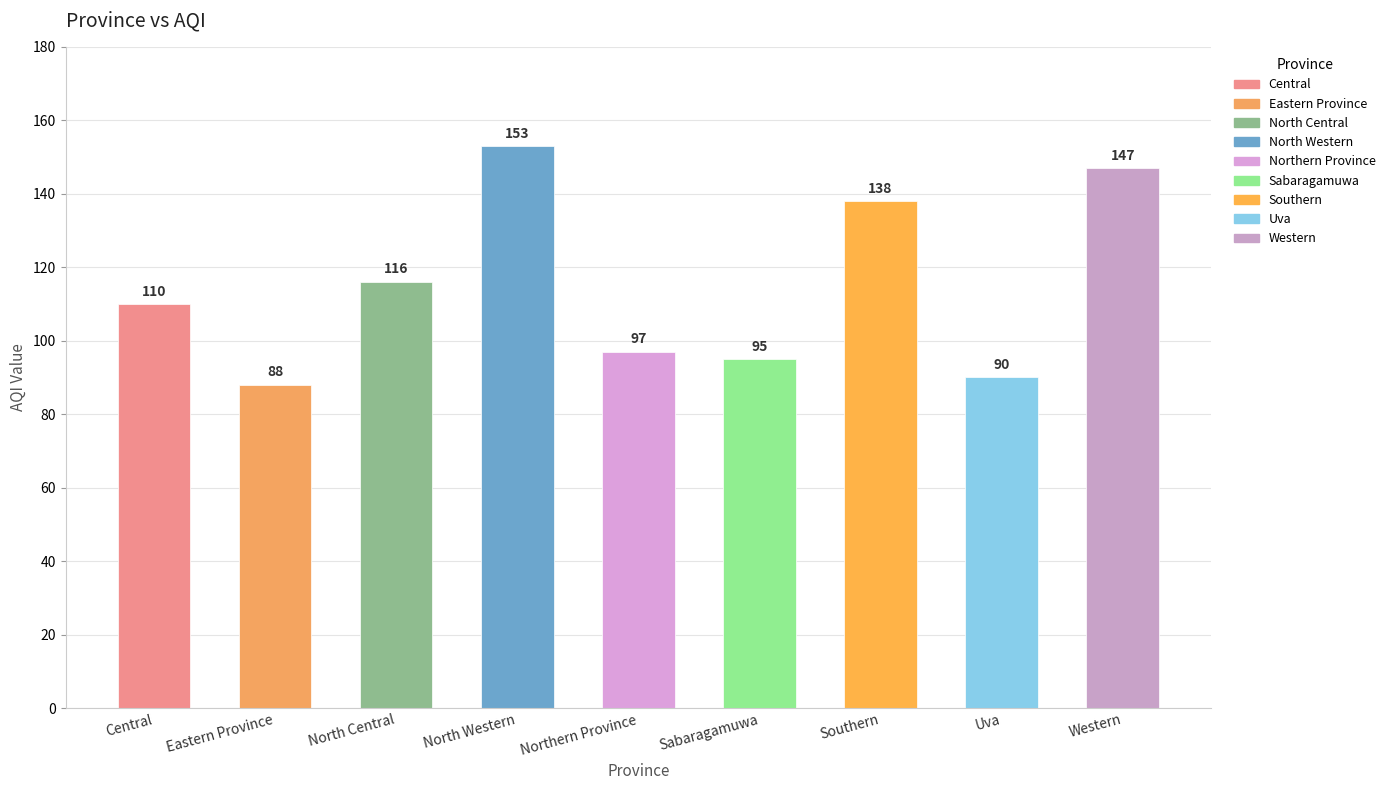

Count the number of categories in the chart.

9